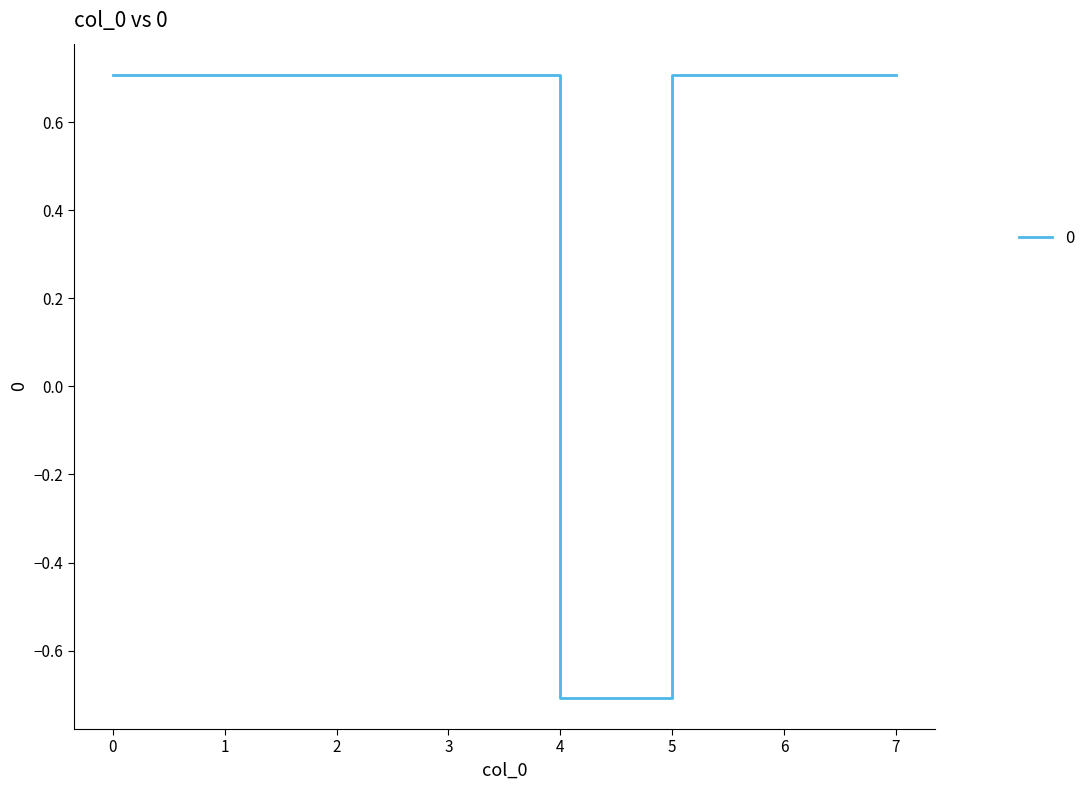

Which has a higher value, 4 or 5?

5